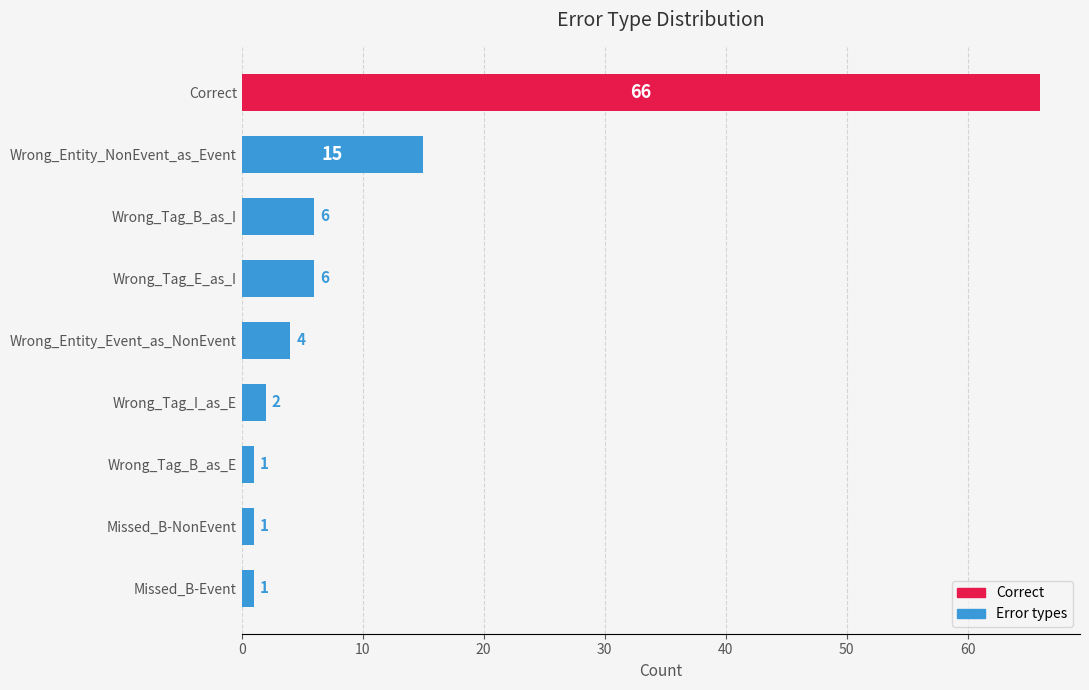

What position from the bottom is Wrong_Tag_B_as_I?

7